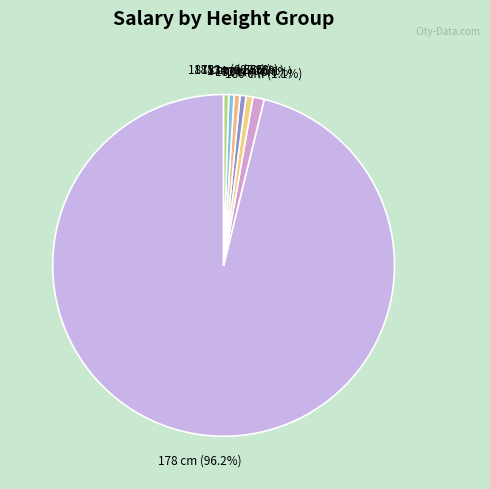

Rank the categories by value from highest to lowest.

178, 182, 187, 183, 185, 174, 180, 180, 180, 182, 180, 180, 177, 180, 183, 178, 185, 174, 190, 174, 174, 188, 174